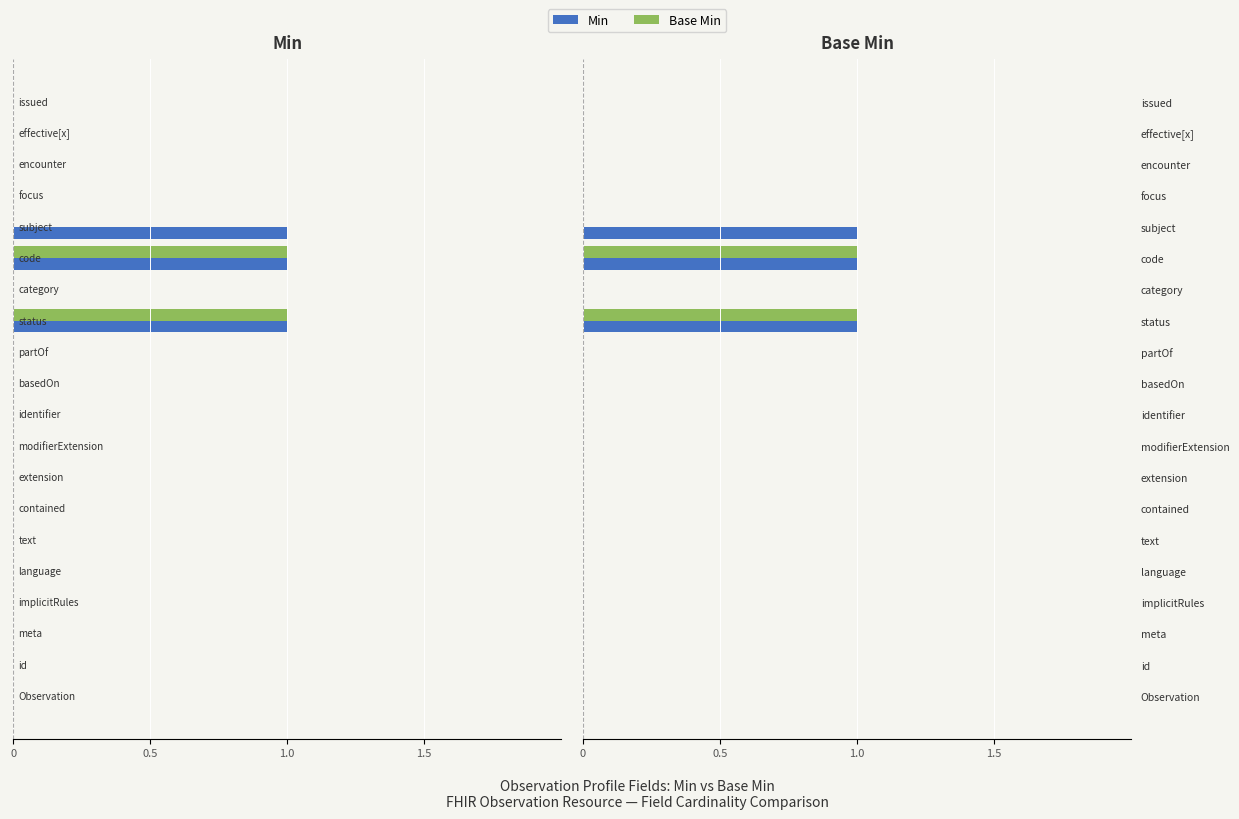

Is the value of Min at code greater than the value of Base Min at contained?

Yes